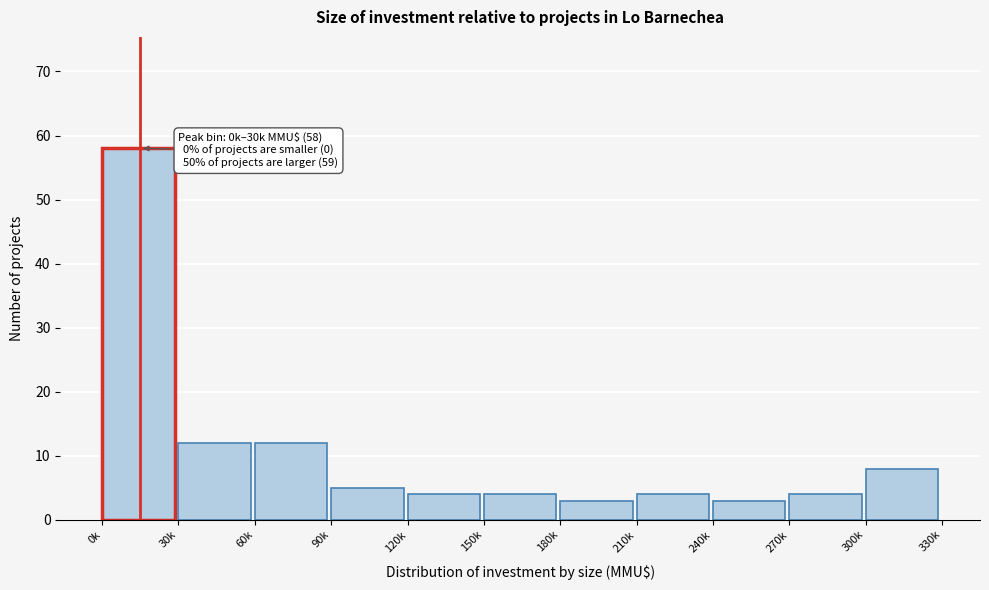

Reading left to right, what are all the values shown in this chart?

0k=58	30k=12	60k=12	90k=5	120k=4	150k=4	180k=3	210k=4	240k=3	270k=4	300k=8